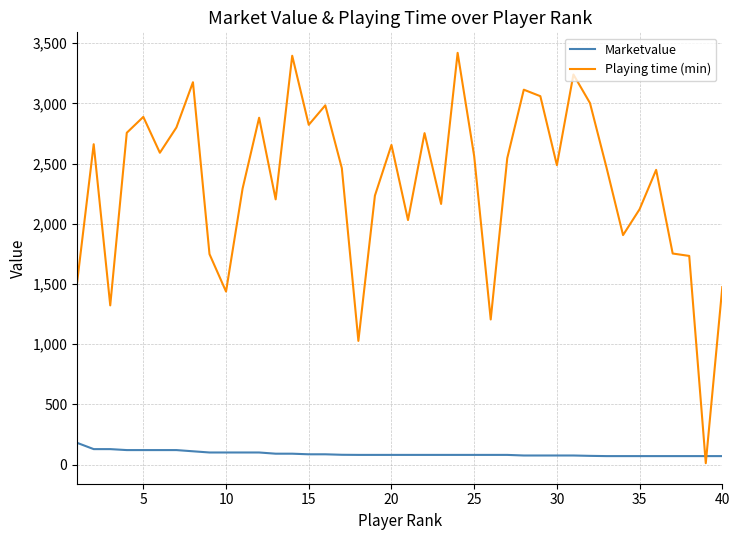

Which series has the largest range (max minus min)?

Playing time (min)